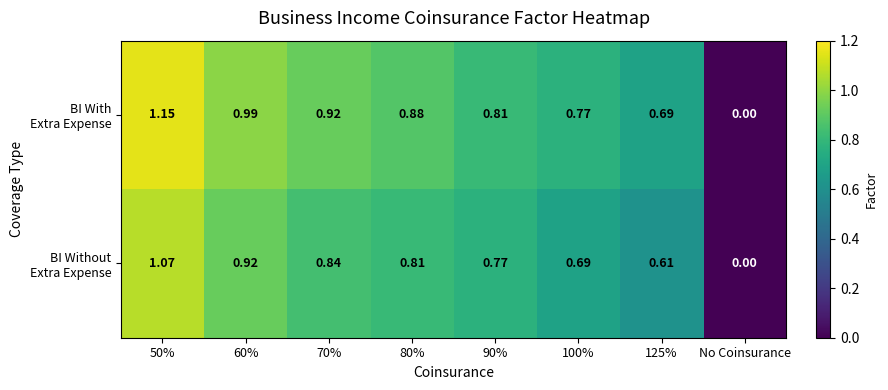

Which label corresponds to the smallest value in the chart?

No Coinsurance